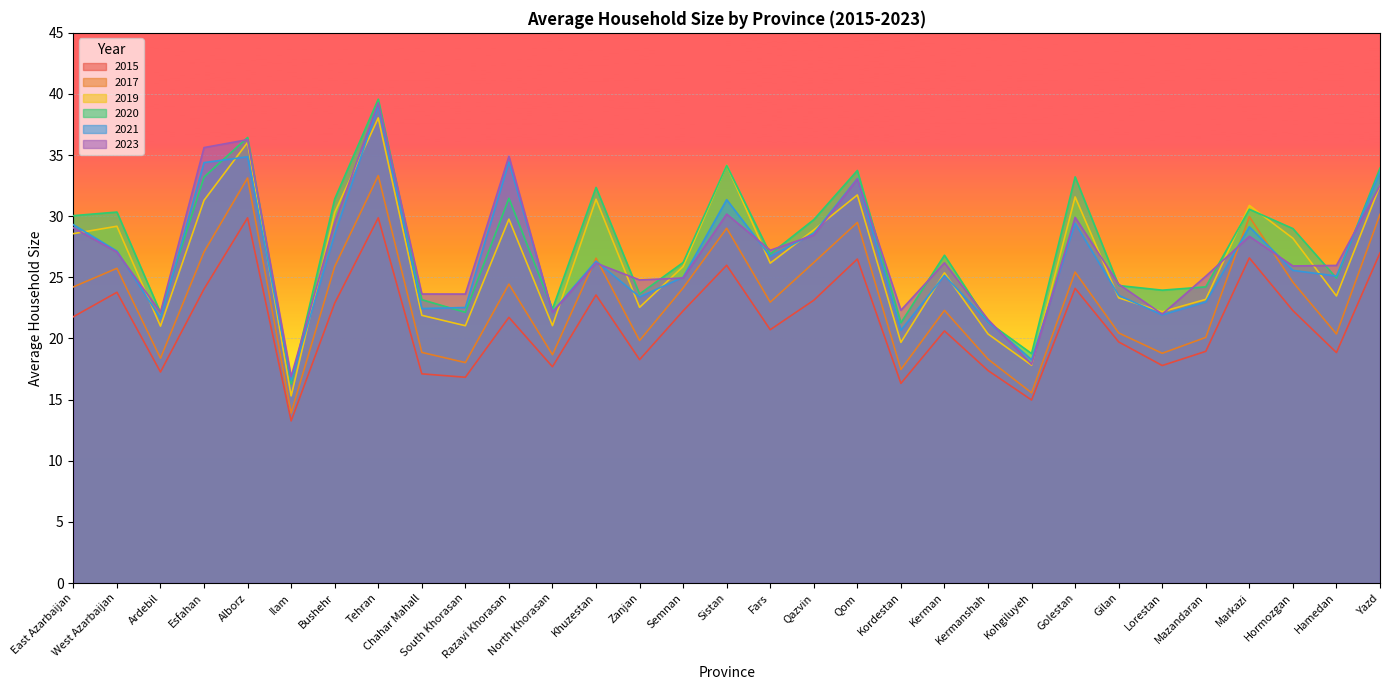

Reading right to left, transcribe all the data shown in this chart.

2015: Yazd=27.0	Hamedan=18.9	Hormozgan=22.3	Markazi=26.6	Mazandaran=18.9	Lorestan=17.8	Gilan=19.7	Golestan=24.1	Kohgiluyeh=15.0	Kermanshah=17.4	Kerman=20.6	Kordestan=16.3	Qom=26.5	Qazvin=23.1	Fars=20.7	Sistan=26.0	Semnan=22.3	Zanjan=18.3	Khuzestan=23.6	North Khorasan=17.7	Razavi Khorasan=21.7	South Khorasan=16.8	Chahar Mahall=17.1	Tehran=29.9	Bushehr=22.9	Ilam=13.3	Alborz=29.9	Esfahan=24.1	Ardebil=17.3	West Azarbaijan=23.8	East Azarbaijan=21.8
2017: Yazd=30.2	Hamedan=20.4	Hormozgan=24.6	Markazi=30.0	Mazandaran=20.1	Lorestan=18.8	Gilan=20.5	Golestan=25.4	Kohgiluyeh=15.6	Kermanshah=18.3	Kerman=22.3	Kordestan=17.5	Qom=29.5	Qazvin=26.2	Fars=23.0	Sistan=29.0	Semnan=24.1	Zanjan=19.8	Khuzestan=26.6	North Khorasan=18.7	Razavi Khorasan=24.4	South Khorasan=18.0	Chahar Mahall=18.9	Tehran=33.3	Bushehr=25.9	Ilam=13.9	Alborz=33.1	Esfahan=27.1	Ardebil=18.4	West Azarbaijan=25.7	East Azarbaijan=24.2
2019: Yazd=32.5	Hamedan=23.5	Hormozgan=28.2	Markazi=30.9	Mazandaran=23.2	Lorestan=22.2	Gilan=23.3	Golestan=31.6	Kohgiluyeh=17.8	Kermanshah=20.4	Kerman=25.4	Kordestan=19.7	Qom=31.7	Qazvin=28.9	Fars=26.2	Sistan=34.2	Semnan=25.9	Zanjan=22.5	Khuzestan=31.4	North Khorasan=21.1	Razavi Khorasan=29.8	South Khorasan=21.0	Chahar Mahall=21.9	Tehran=38.0	Bushehr=30.3	Ilam=15.3	Alborz=36.0	Esfahan=31.3	Ardebil=21.0	West Azarbaijan=29.2	East Azarbaijan=28.6
2020: Yazd=33.9	Hamedan=24.9	Hormozgan=29.0	Markazi=30.6	Mazandaran=24.2	Lorestan=24.0	Gilan=24.3	Golestan=33.2	Kohgiluyeh=18.8	Kermanshah=21.3	Kerman=26.8	Kordestan=21.3	Qom=33.7	Qazvin=29.7	Fars=26.9	Sistan=34.2	Semnan=26.2	Zanjan=23.6	Khuzestan=32.4	North Khorasan=22.4	Razavi Khorasan=31.5	South Khorasan=22.1	Chahar Mahall=23.2	Tehran=39.6	Bushehr=31.4	Ilam=16.3	Alborz=36.4	Esfahan=33.2	Ardebil=22.1	West Azarbaijan=30.3	East Azarbaijan=30.0
2021: Yazd=33.6	Hamedan=25.1	Hormozgan=25.6	Markazi=29.1	Mazandaran=23.0	Lorestan=21.9	Gilan=23.5	Golestan=29.4	Kohgiluyeh=18.3	Kermanshah=21.4	Kerman=25.2	Kordestan=20.7	Qom=33.1	Qazvin=28.6	Fars=26.7	Sistan=31.4	Semnan=25.0	Zanjan=23.4	Khuzestan=26.3	North Khorasan=22.2	Razavi Khorasan=34.4	South Khorasan=22.5	Chahar Mahall=22.4	Tehran=39.1	Bushehr=28.5	Ilam=16.6	Alborz=34.9	Esfahan=34.4	Ardebil=21.7	West Azarbaijan=27.1	East Azarbaijan=29.3
2023: Yazd=32.5	Hamedan=26.0	Hormozgan=25.9	Markazi=28.4	Mazandaran=25.1	Lorestan=22.0	Gilan=24.4	Golestan=29.9	Kohgiluyeh=17.9	Kermanshah=21.5	Kerman=26.2	Kordestan=22.3	Qom=33.0	Qazvin=28.5	Fars=27.2	Sistan=30.2	Semnan=24.9	Zanjan=24.8	Khuzestan=26.2	North Khorasan=22.1	Razavi Khorasan=34.9	South Khorasan=23.6	Chahar Mahall=23.6	Tehran=39.3	Bushehr=29.5	Ilam=16.9	Alborz=36.3	Esfahan=35.6	Ardebil=22.1	West Azarbaijan=27.1	East Azarbaijan=29.1